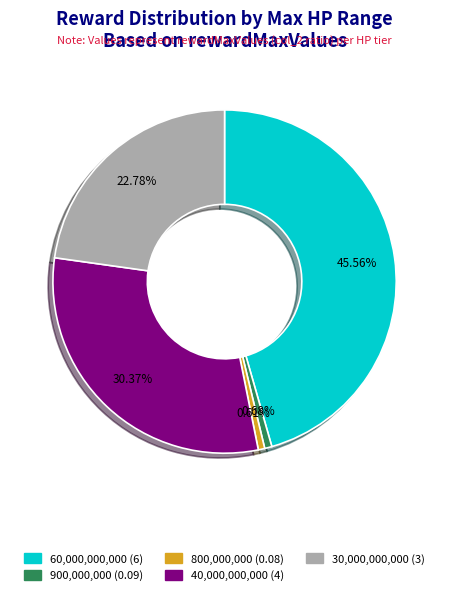

To the nearest percent, what is the difference between the largest and smallest slice percentages?

45%